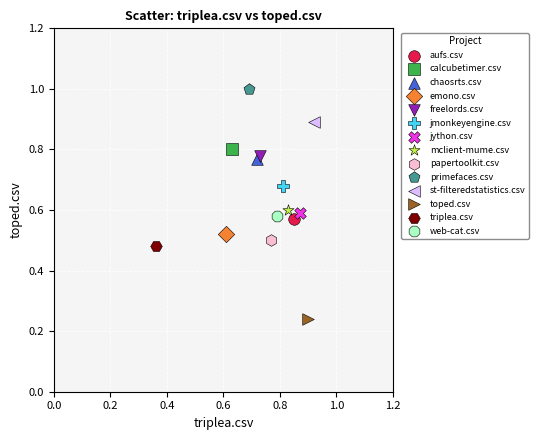

Which series contains the highest Y value?

primefaces.csv